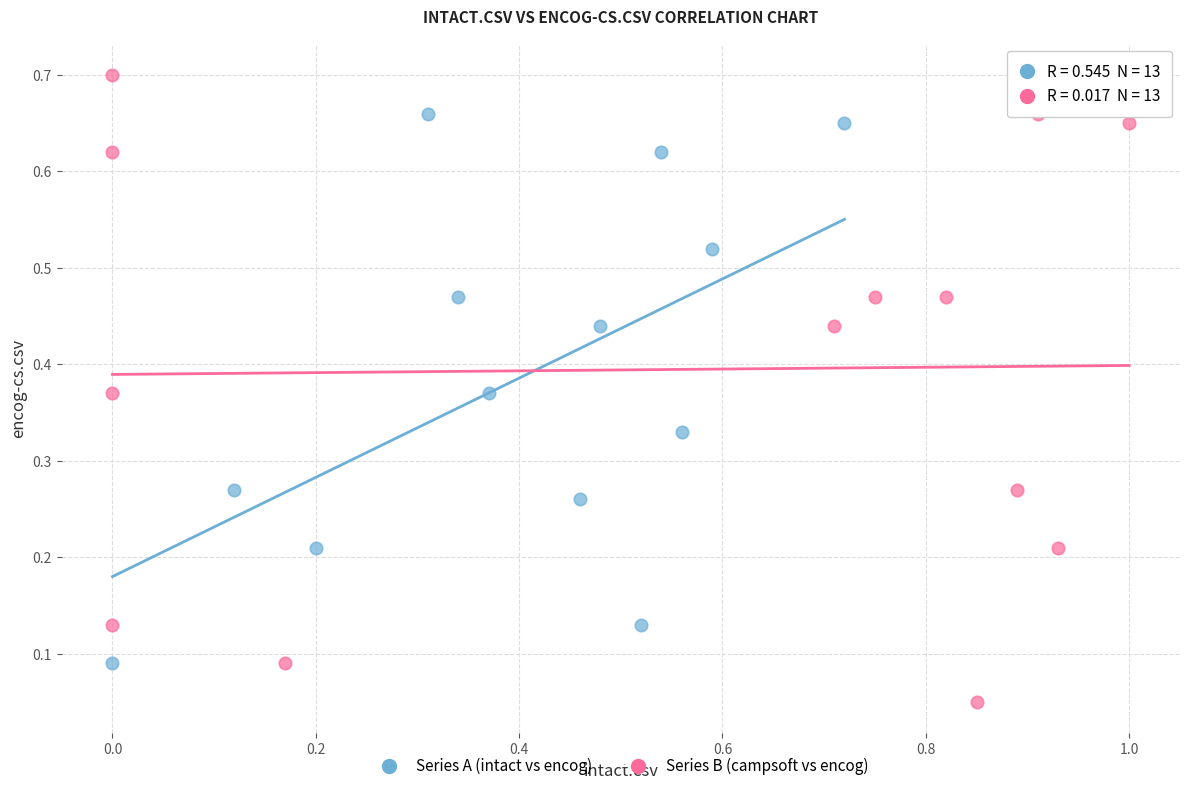

What are all the series names shown in the legend?

Series A (intact vs encog), Series B (campsoft vs encog)